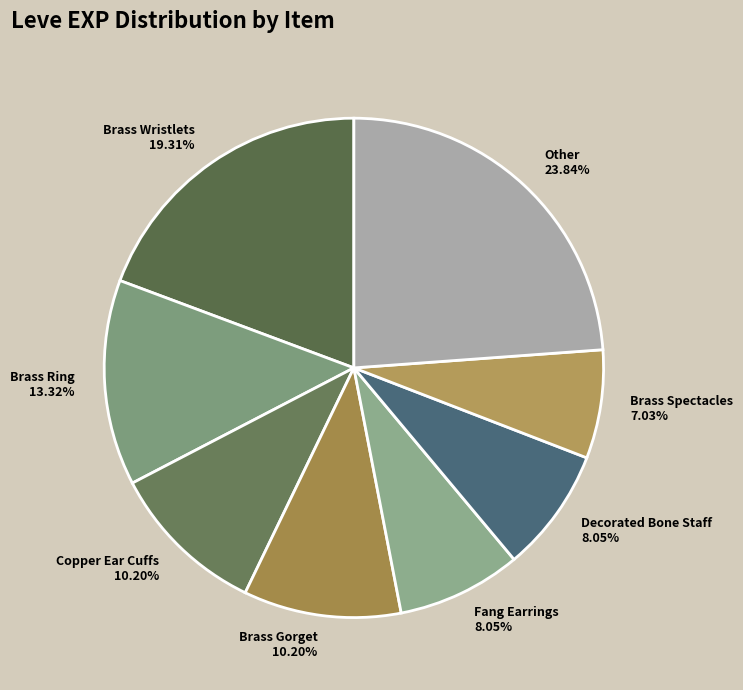

How many slices are in this pie chart?

8